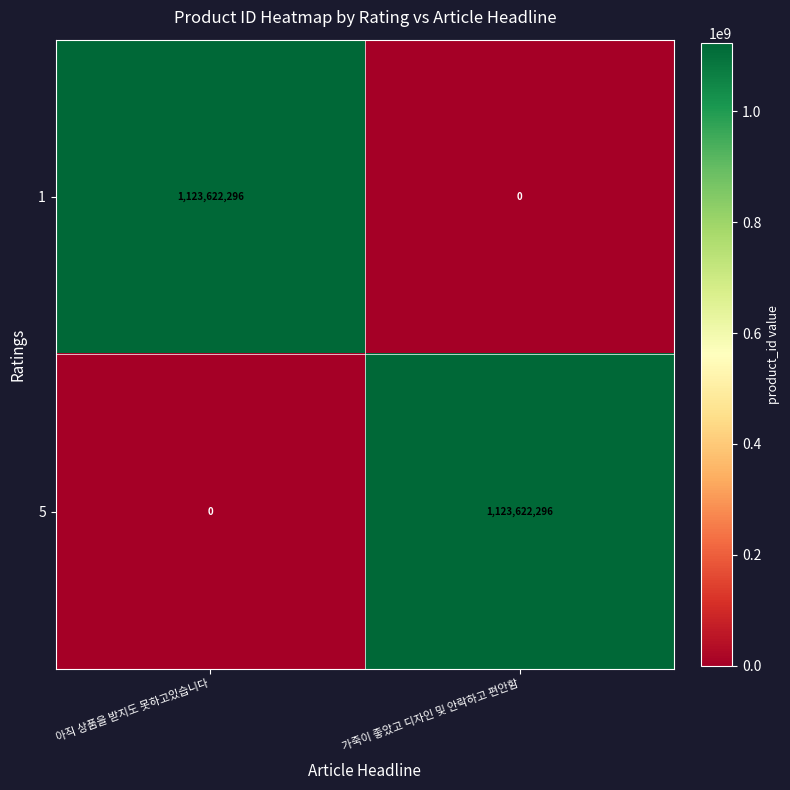

The 5 series shows 0 at 아직 상품을 받지도 못하고있습니다. True or false?

True